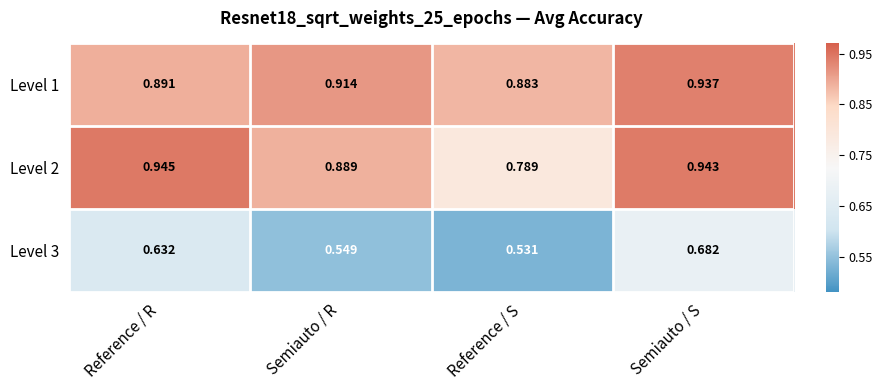

Rank the series by their maximum value, from lowest to highest.

Level 3, Level 1, Level 2